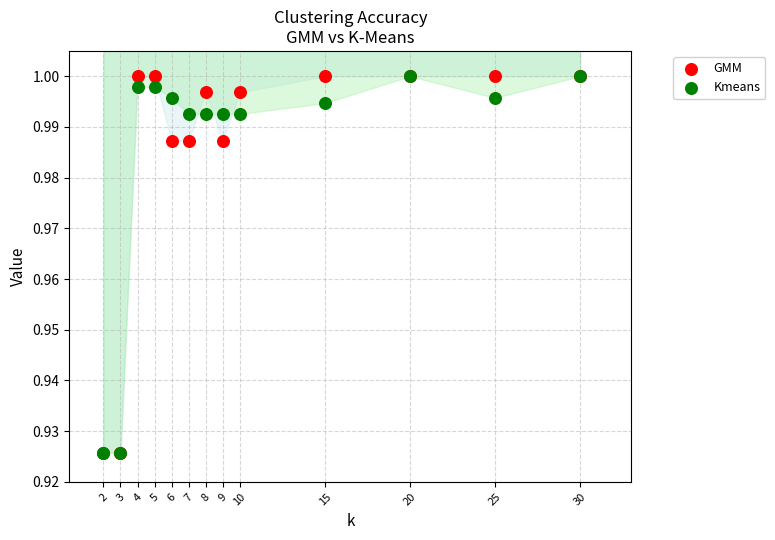

What are all the series names shown in the legend?

GMM, Kmeans